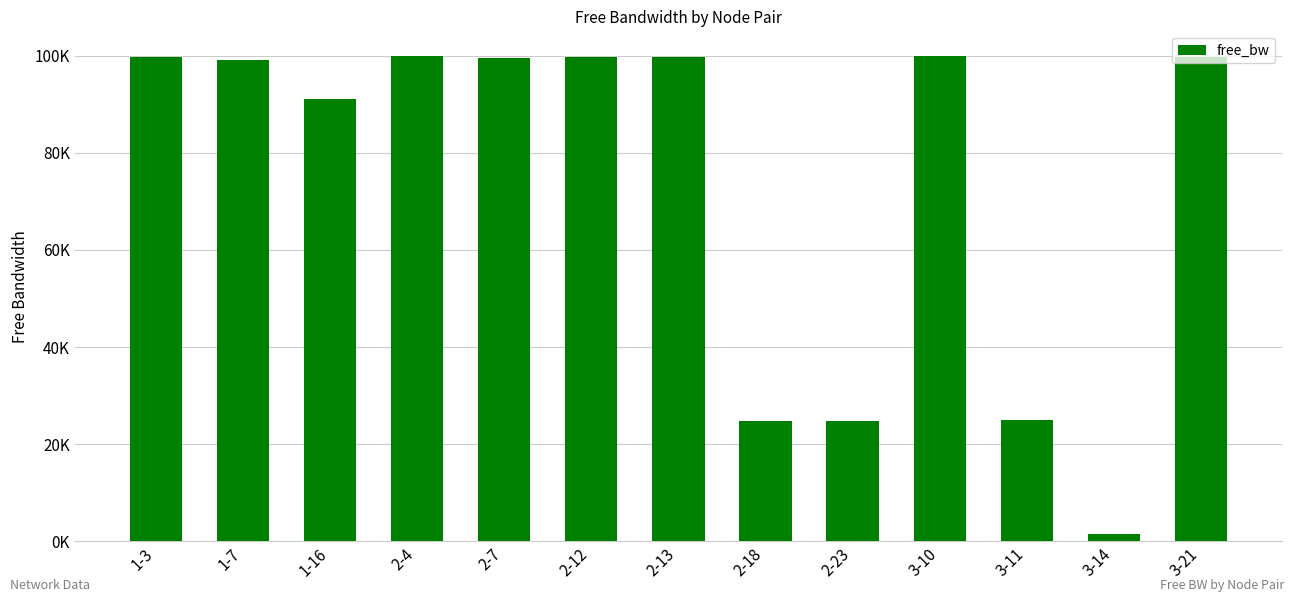

Reading left to right, transcribe all the data shown in this chart.

1-3=99770.9	1-7=99154.7	1-16=90976.7	2-4=99999.8	2-7=99532.5	2-12=99766.1	2-13=99753.0	2-18=24862.7	2-23=24861.5	3-10=99977.2	3-11=24985.5	3-14=1547.5	3-21=99748.3